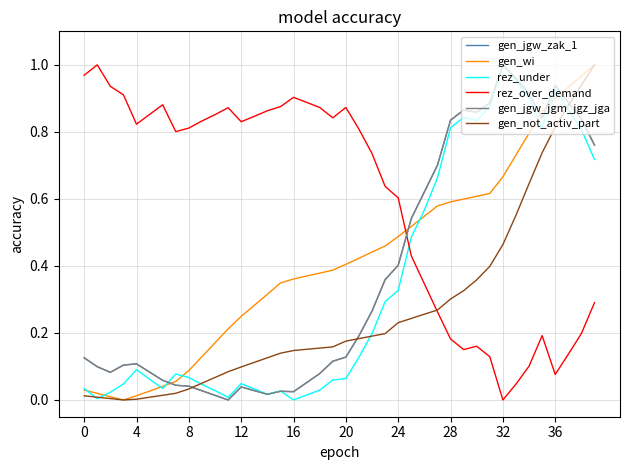

What is the sum of all rez_under values?

13.8